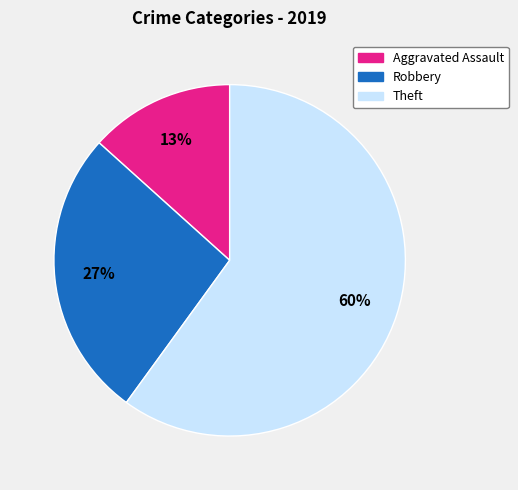

Is the sum of Robbery and Theft greater than half?

Yes